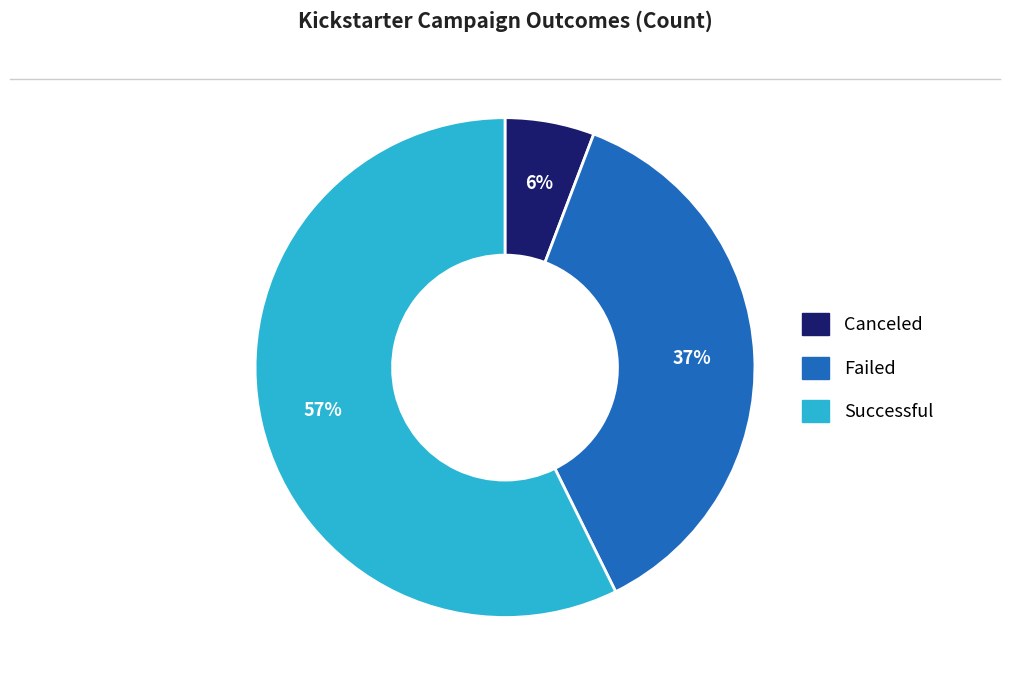

Is there a majority slice in this chart?

Yes